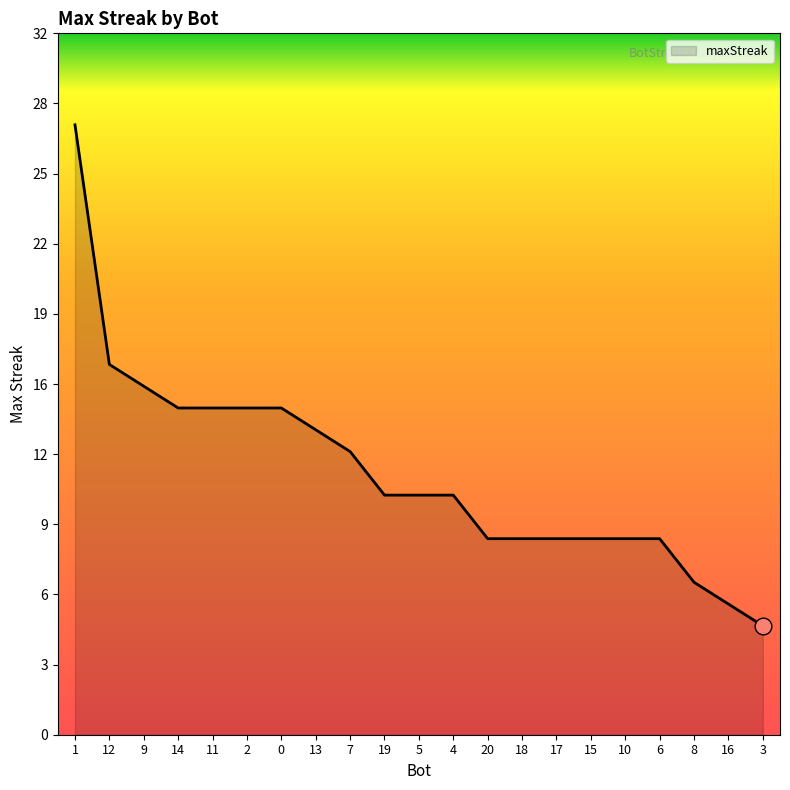

Which label corresponds to the smallest value in the chart?

3